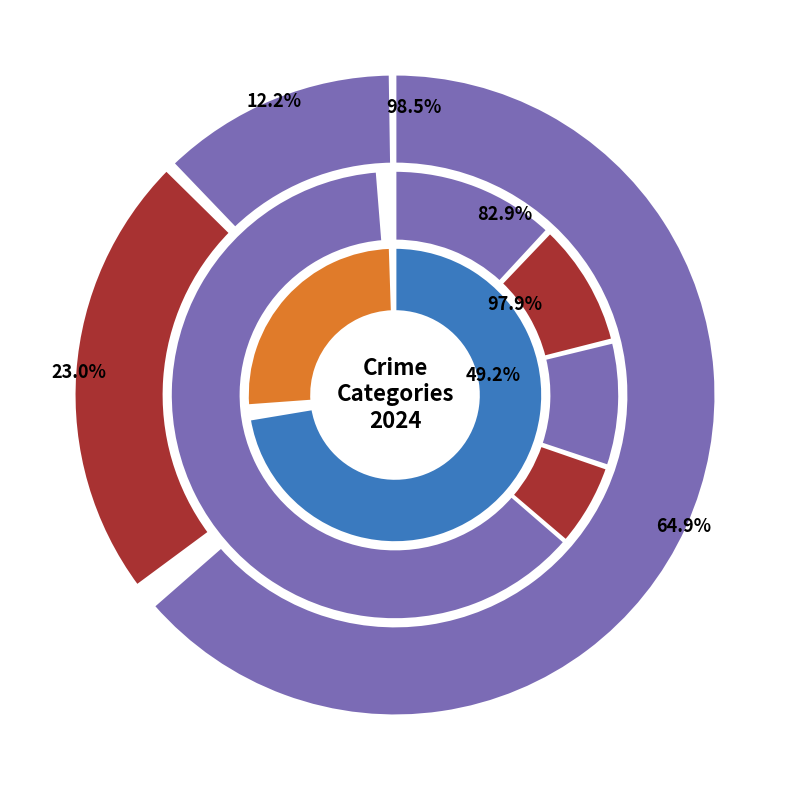

To the nearest percent, what is the difference between the Theft and Robbery slice percentages?

64%